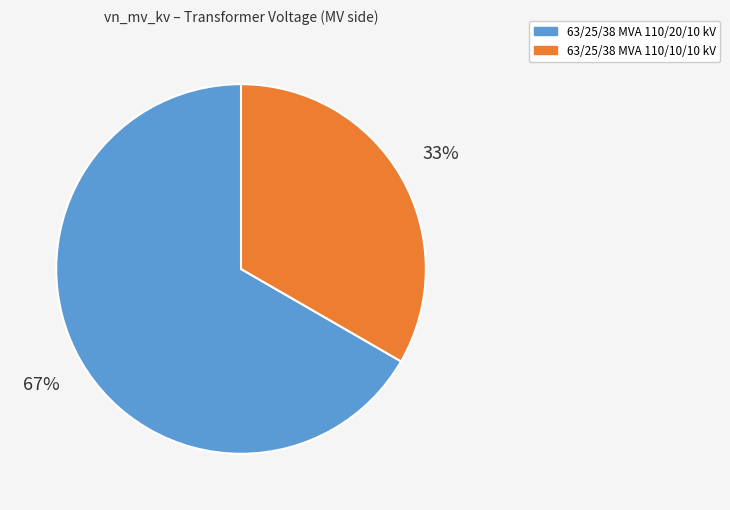

What percentage is the 63/25/38 MVA 110/10/10 kV slice, to the nearest percent?

33%